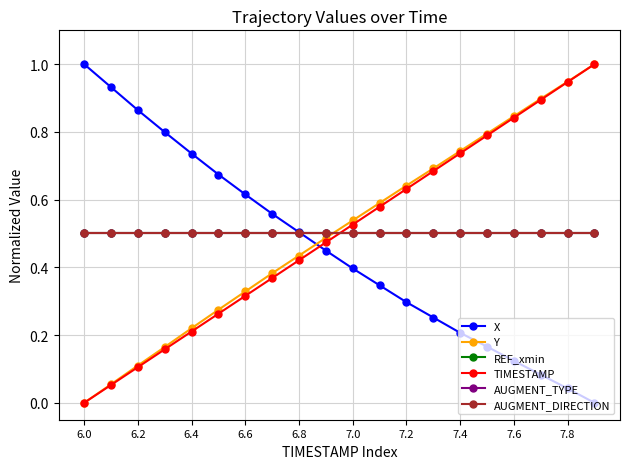

How many categories are shown in the chart?

20